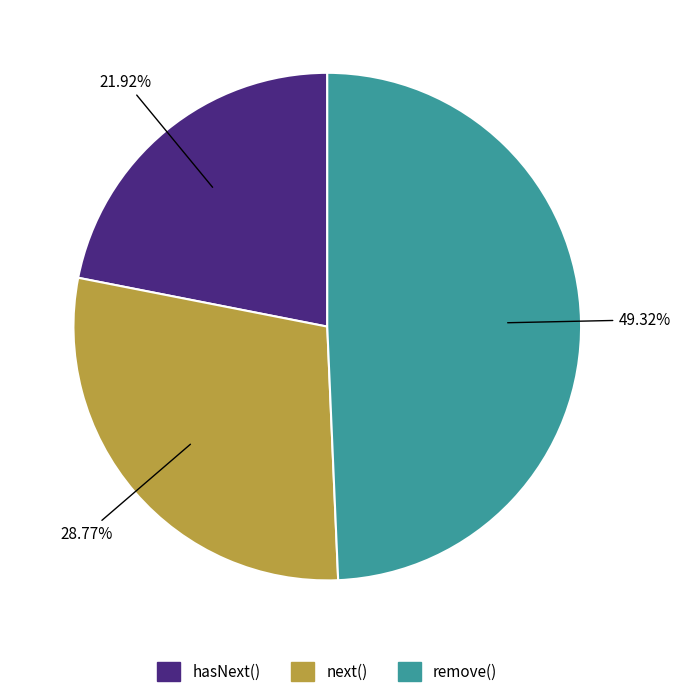

What percentage is the public void remove(); slice, to the nearest percent?

49%